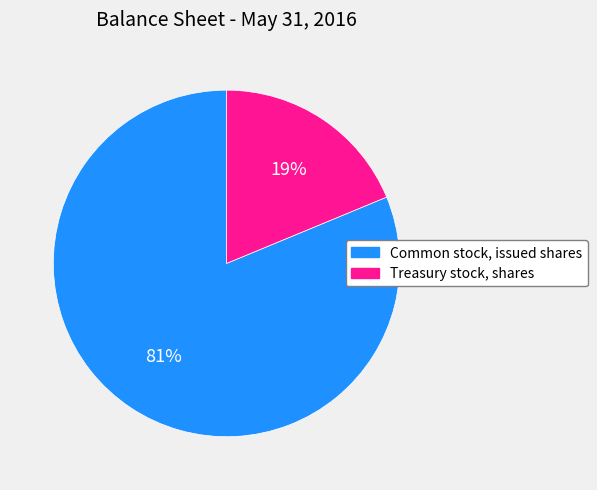

The Common stock, issued shares slice represents 69% of the pie. True or false?

False